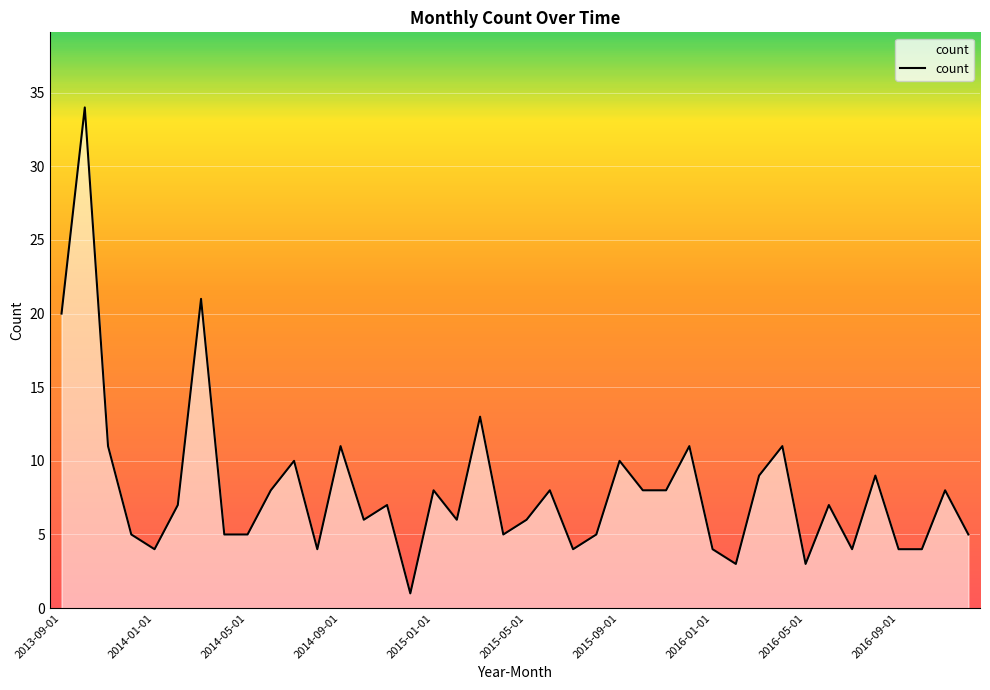

What is the difference between the maximum and minimum values?

33